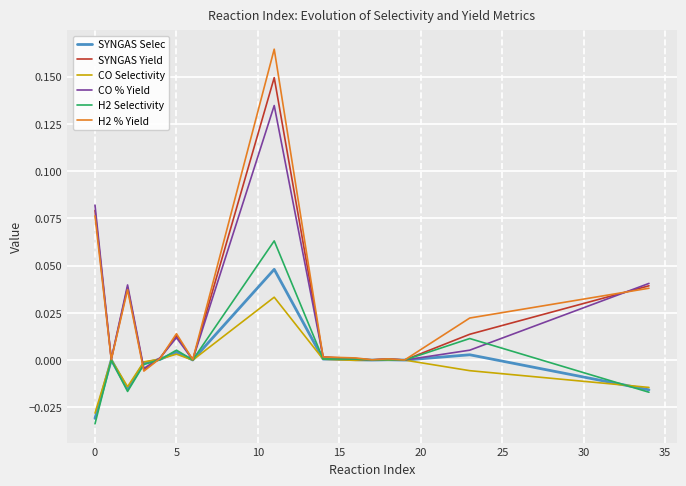

True or false: H2 % Yield and H2 Selectivity intersect in this chart.

True